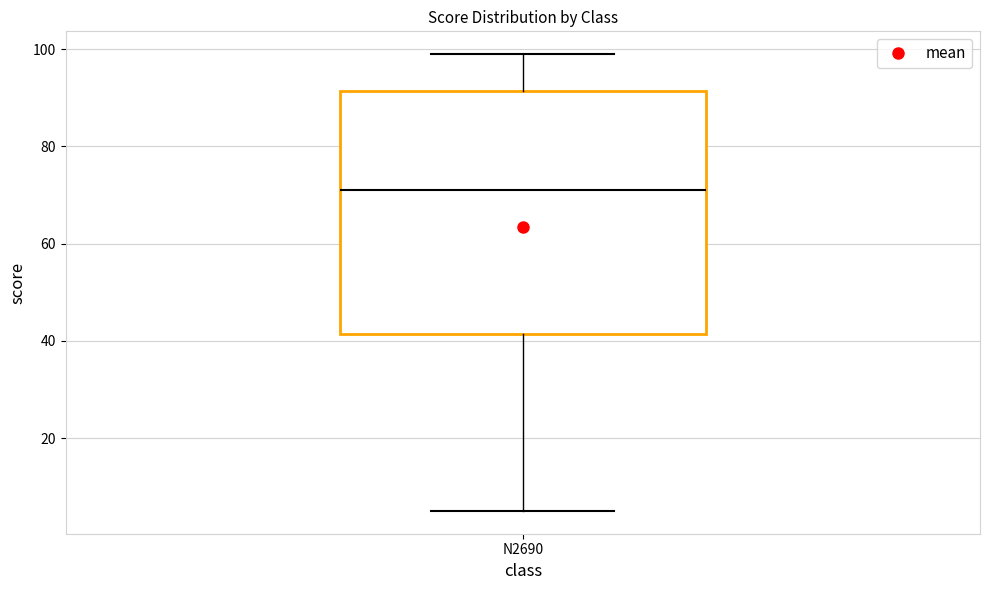

Where does the upper whisker of the box for N2690 end on the y-axis? The values are not printed on the chart, so give them approximately, as read against the axis.

100